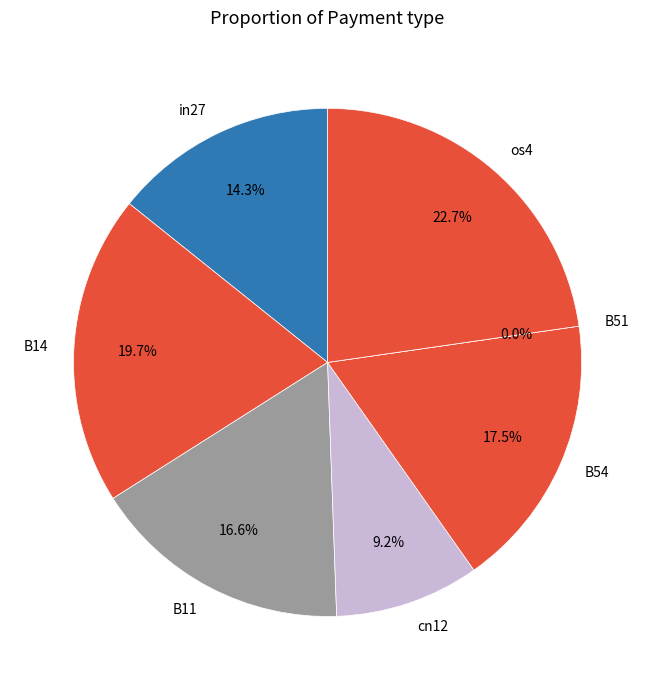

What percentage is the B11 slice, to the nearest percent?

17%